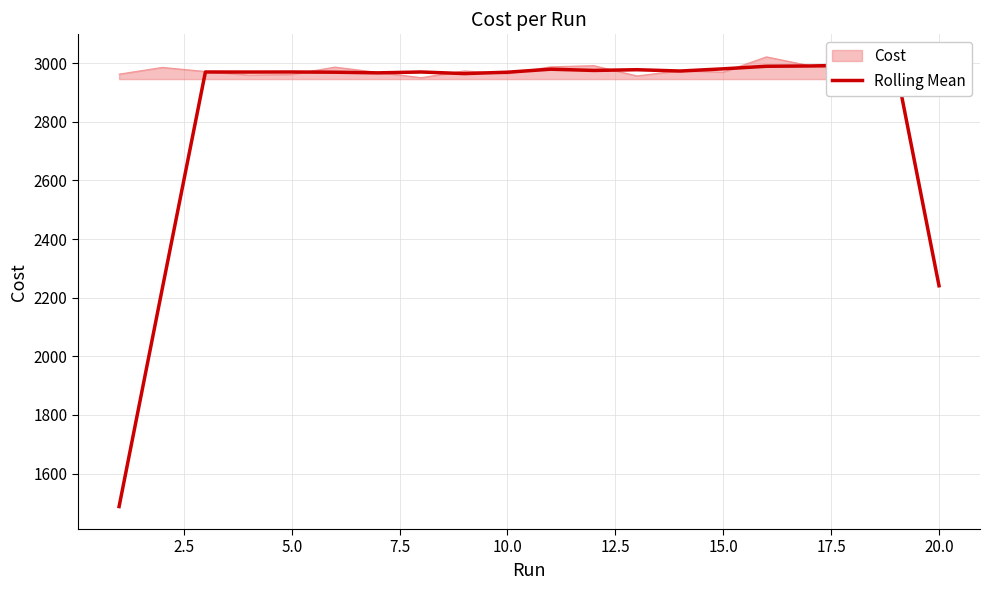

What is the value of the 6th point from the left?

2969.5